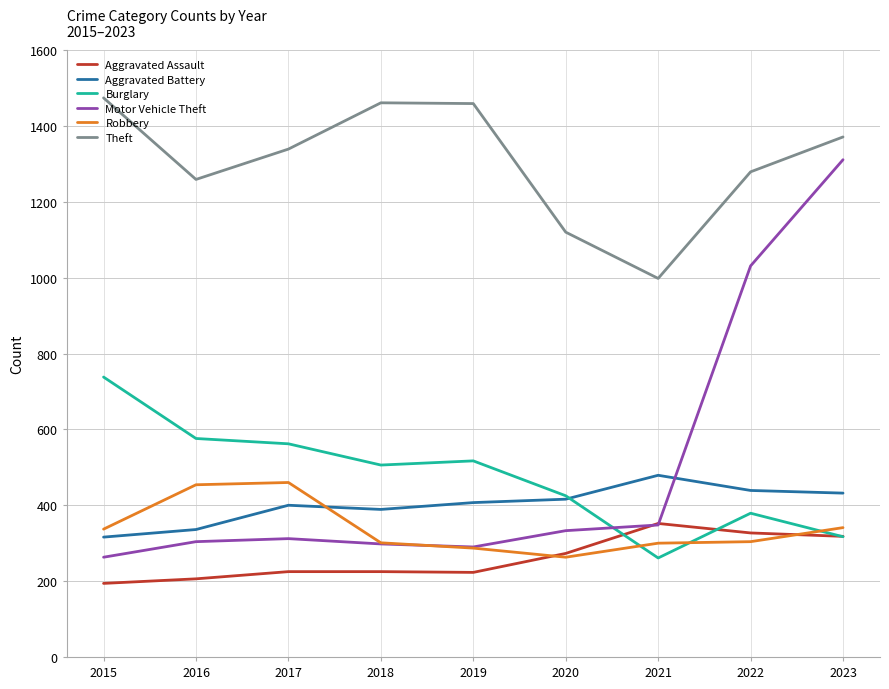

At 2015, list the series in order from largest to smallest.

Theft, Burglary, Robbery, Aggravated Battery, Motor Vehicle Theft, Aggravated Assault